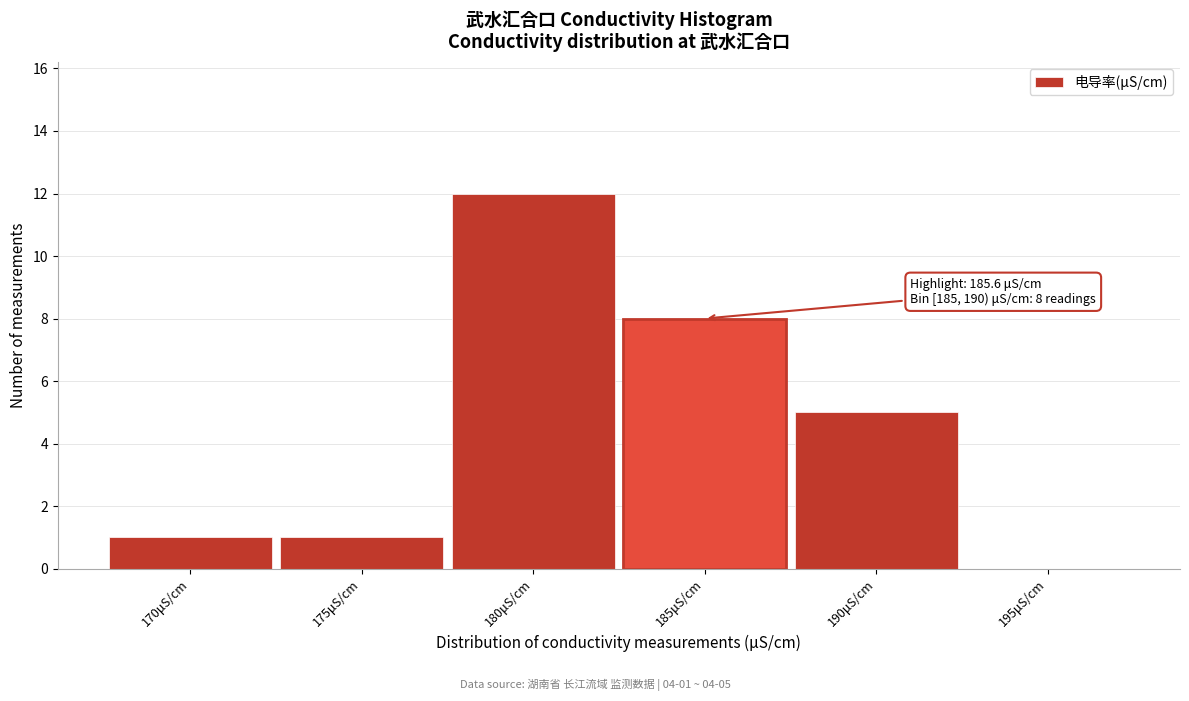

Reading left to right, what are all the values shown in this chart?

170μS/cm=1	175μS/cm=1	180μS/cm=12	185μS/cm=8	190μS/cm=5	195μS/cm=0